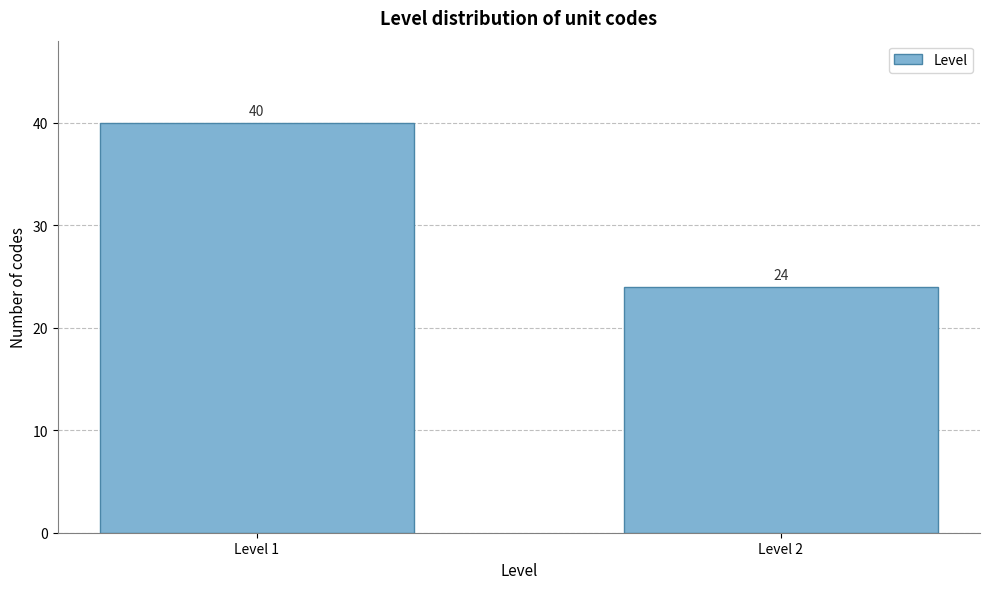

Reading right to left, what are all the values shown in this chart?

24	40